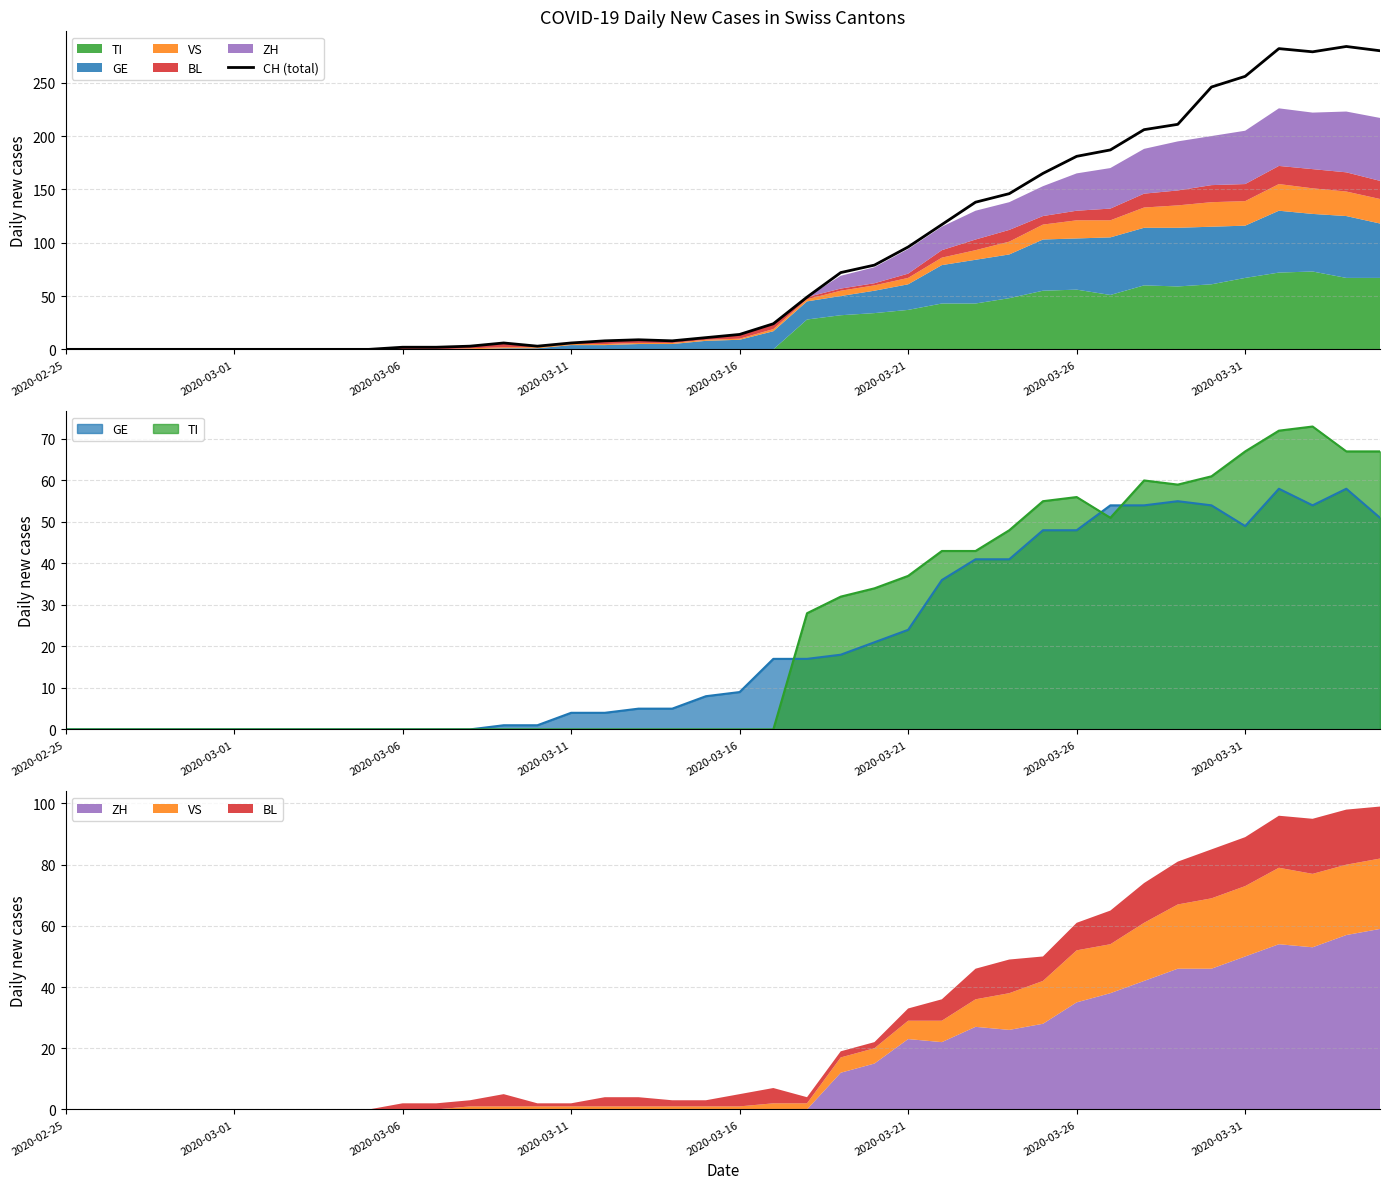

Reading left to right, list all the values displayed in this chart.

0	0	0	0	0	0	0	0	0	0	2	2	3	6	3	6	8	9	8	11	14	24	49	72	79	96	117	138	146	165	181	187	206	211	246	256	282	279	284	280